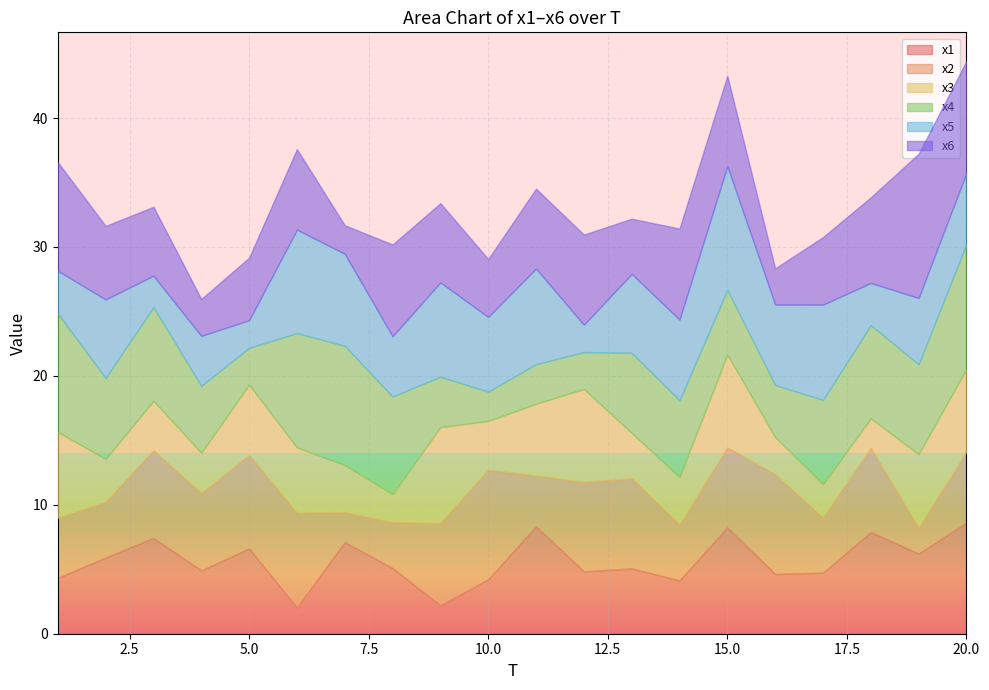

Which series has the largest total across all categories?

x4